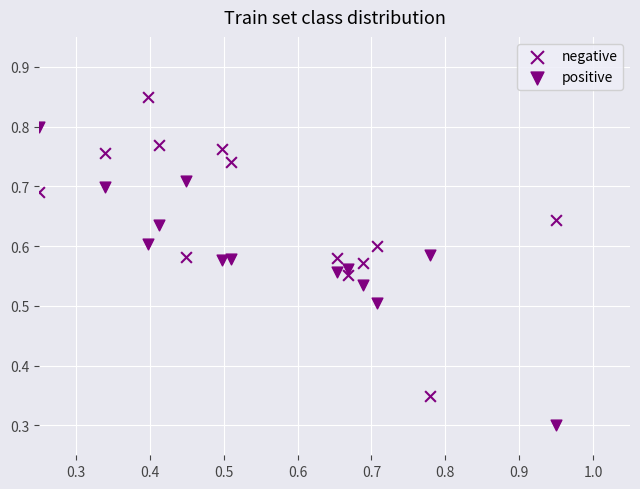

How many data points are displayed?

26